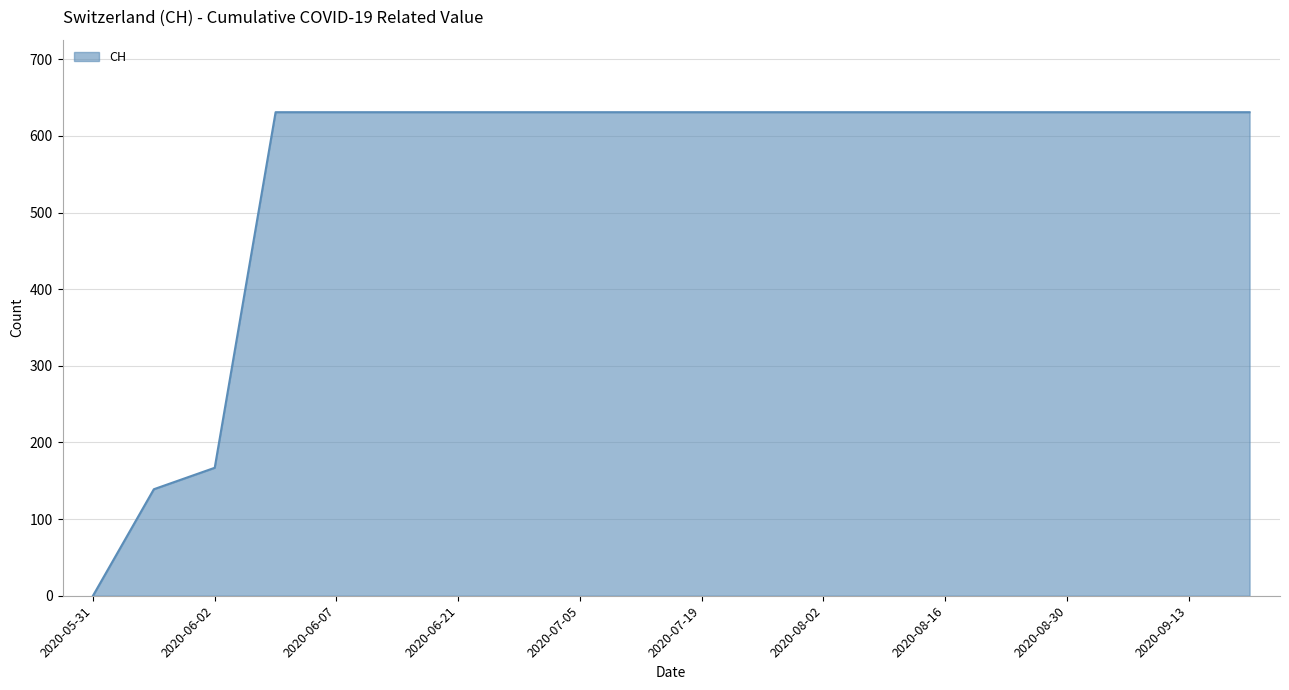

What is the difference between the maximum and minimum values?

631